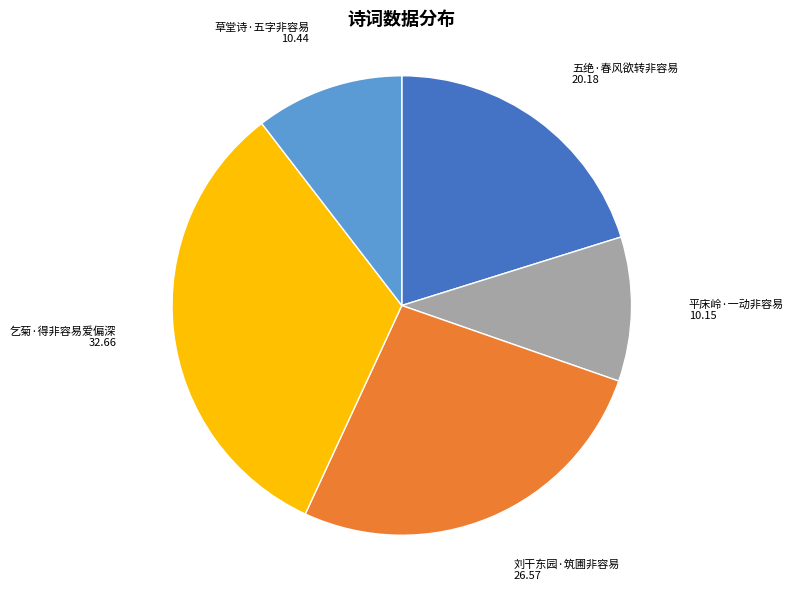

Which category has the biggest portion of the pie?

乞菊·得非容易爱偏深